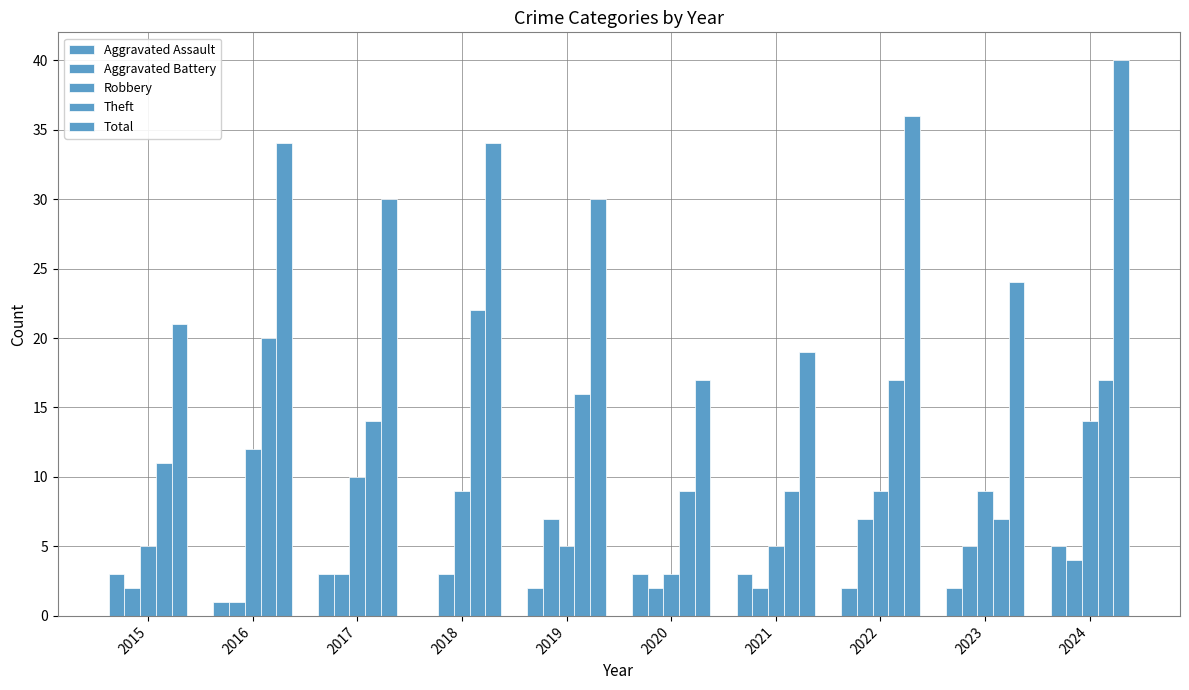

How many groups of bars are there?

10